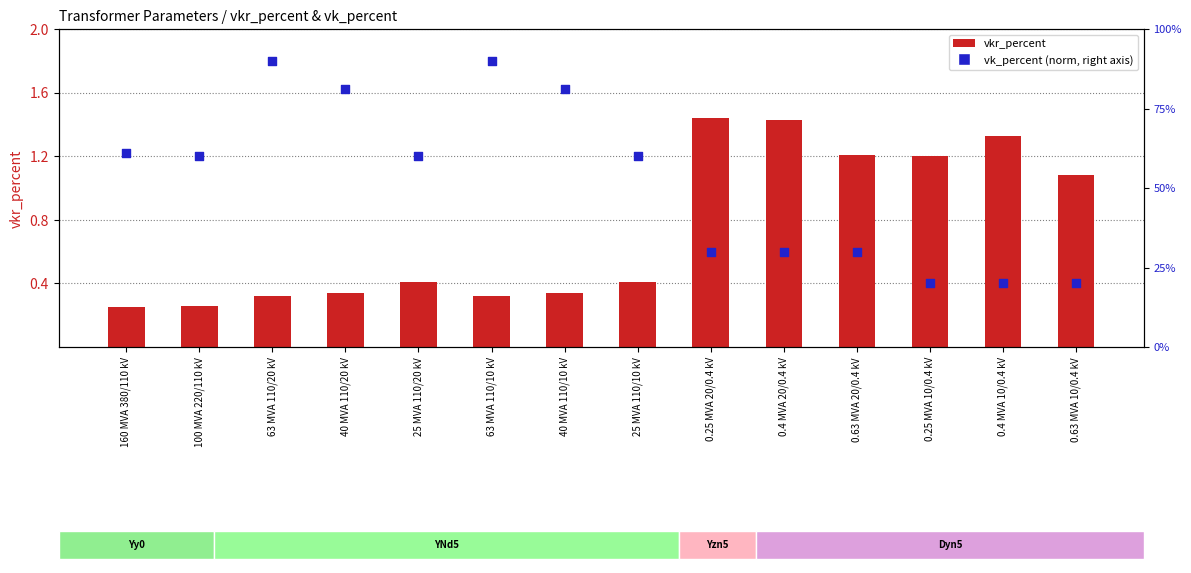

Which series has the largest Y range (max minus min)?

vk_percent (norm)